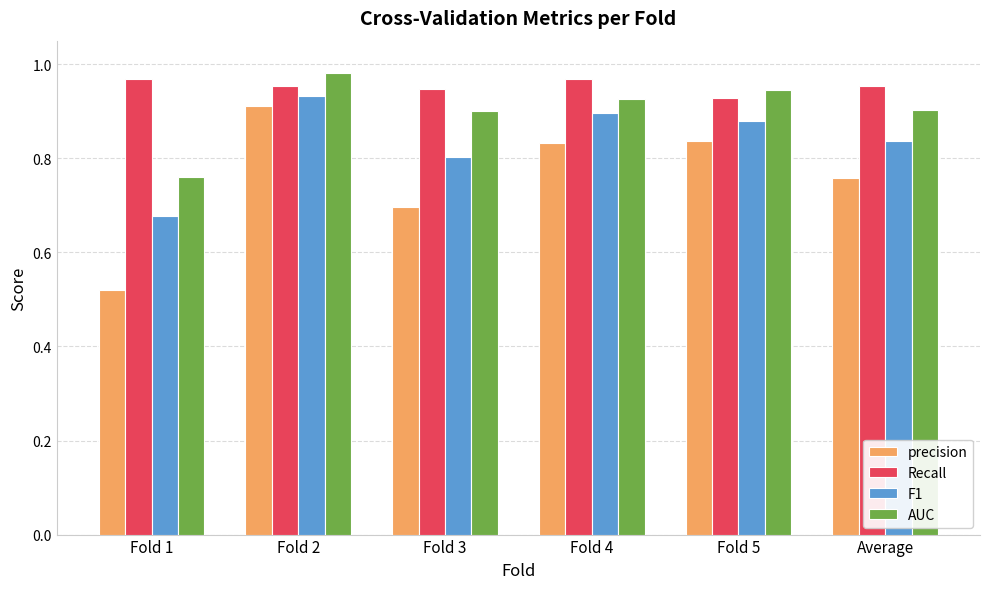

How many groups of bars are there?

6